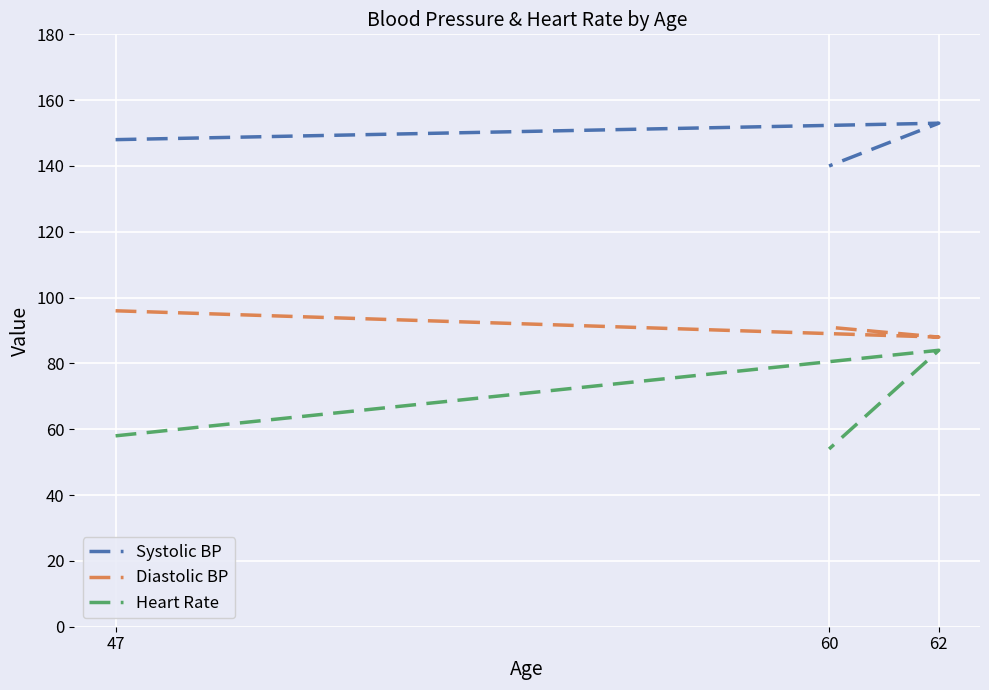

What is the average value of the Systolic BP series?

147